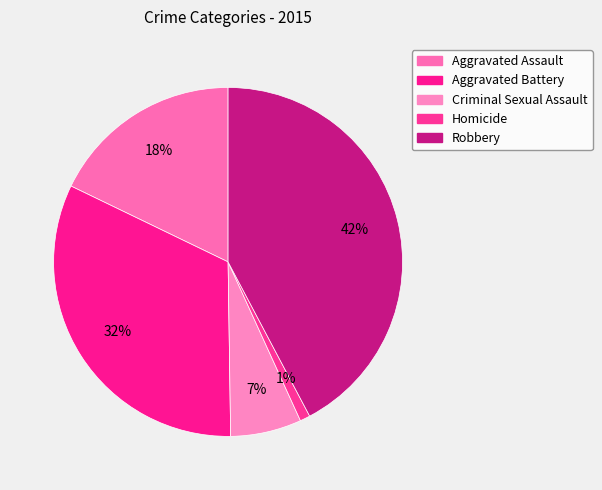

To the nearest percent, what percentage of the pie is Aggravated Battery?

32%